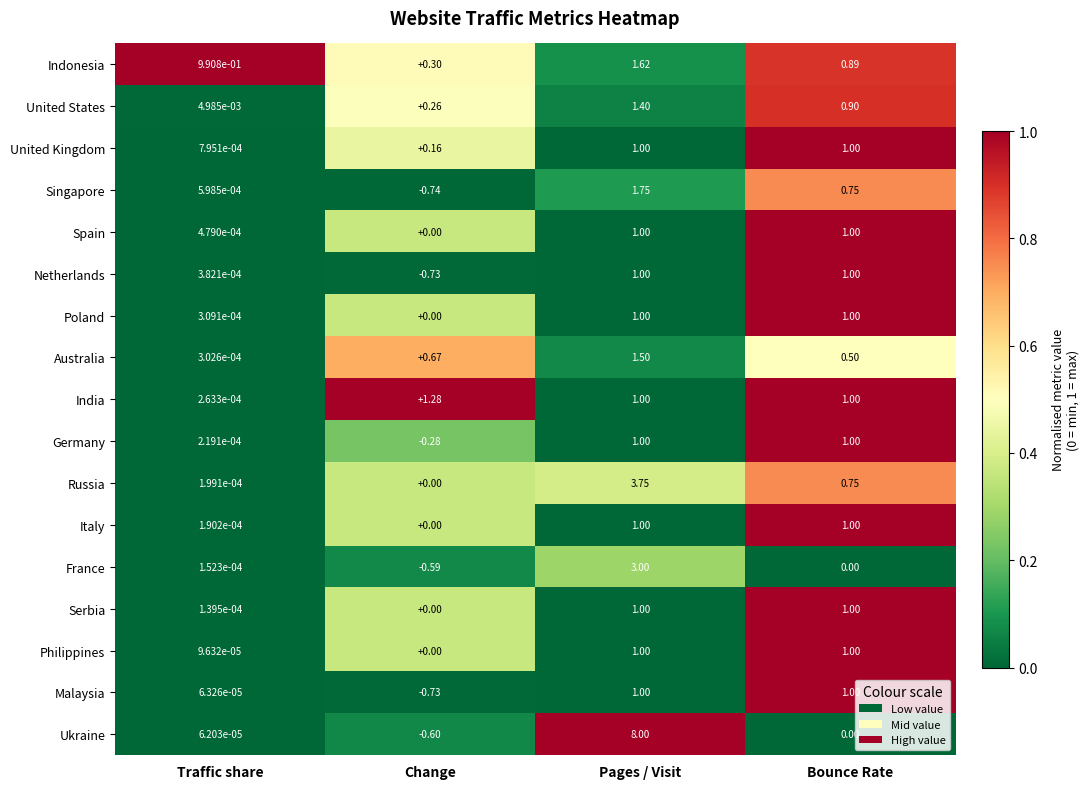

At which category is the sum across all series the highest?

Pages / Visit